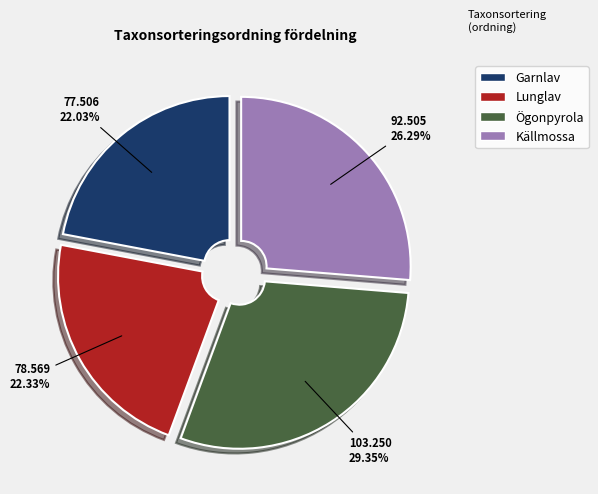

Does Källmossa represent more than half of the total?

No